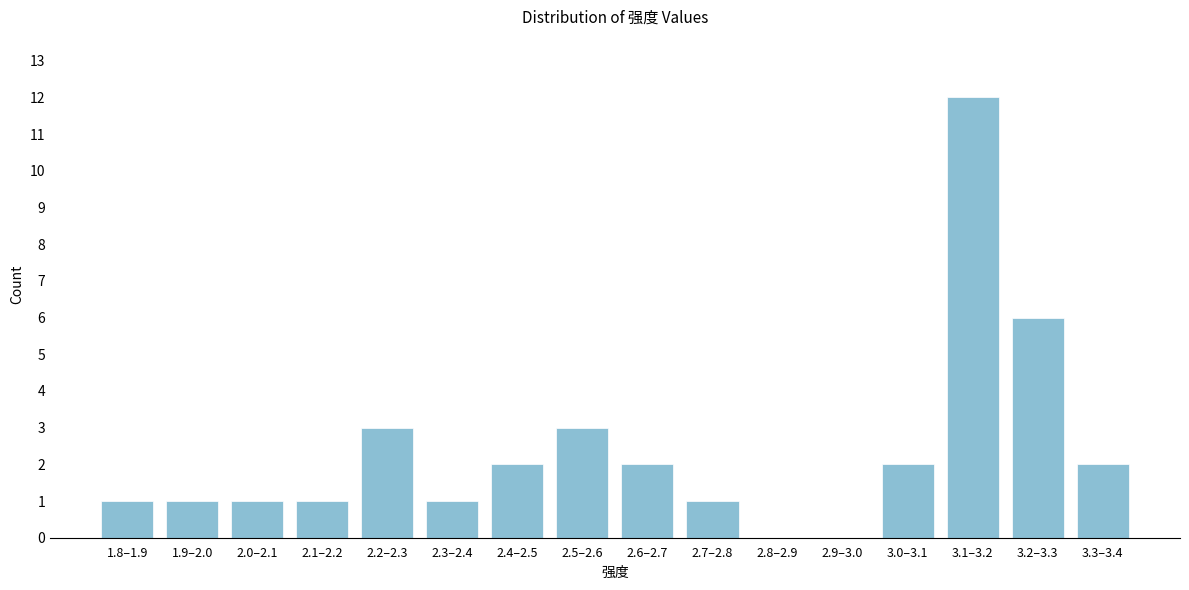

Reading left to right, transcribe all the data shown in this chart.

1.8–1.9=1	1.9–2.0=1	2.0–2.1=1	2.1–2.2=1	2.2–2.3=3	2.3–2.4=1	2.4–2.5=2	2.5–2.6=3	2.6–2.7=2	2.7–2.8=1	2.8–2.9=0	2.9–3.0=0	3.0–3.1=2	3.1–3.2=12	3.2–3.3=6	3.3–3.4=2